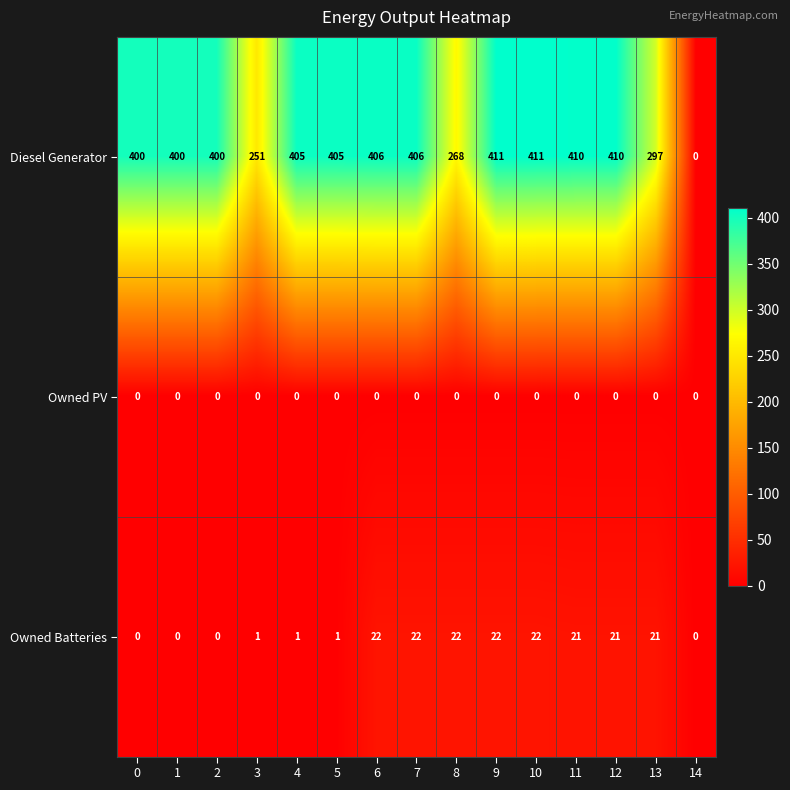

True or false: Owned Batteries has a value of -14 at 0.

False